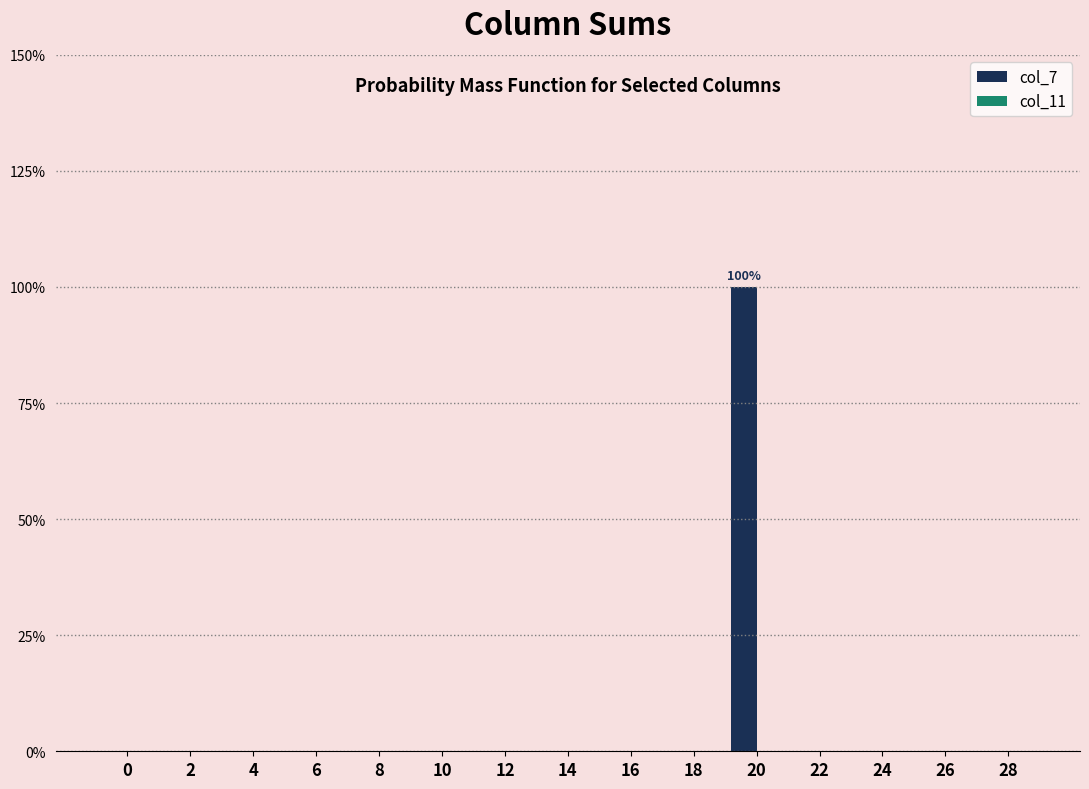

Which has a higher value, 0 or 20?

20